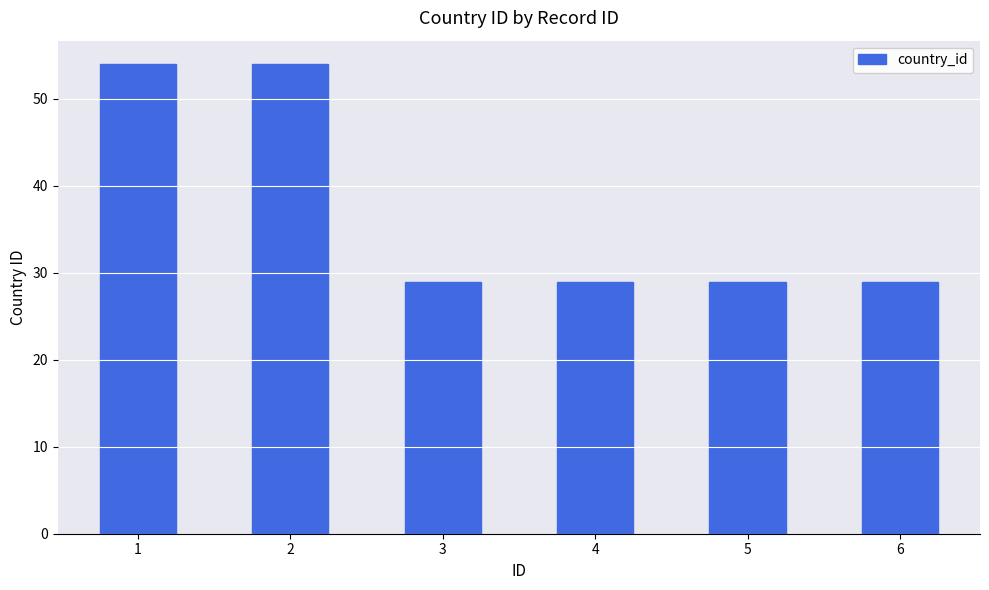

Reading left to right, extract all data points from this chart.

54	54	29	29	29	29